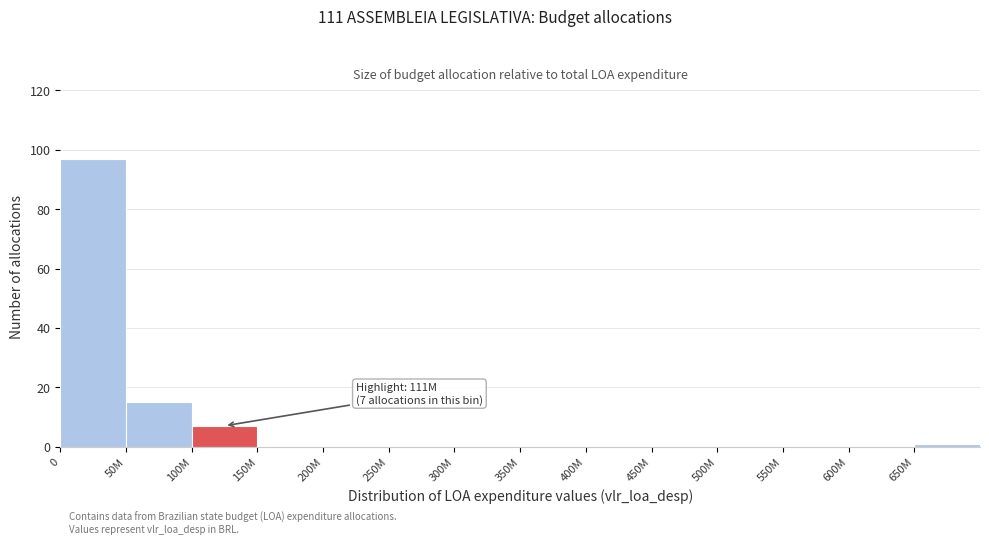

Reading left to right, list all the values displayed in this chart.

0=97	50M=15	100M=7	150M=0	200M=0	250M=0	300M=0	350M=0	400M=0	450M=0	500M=0	550M=0	600M=0	650M=1